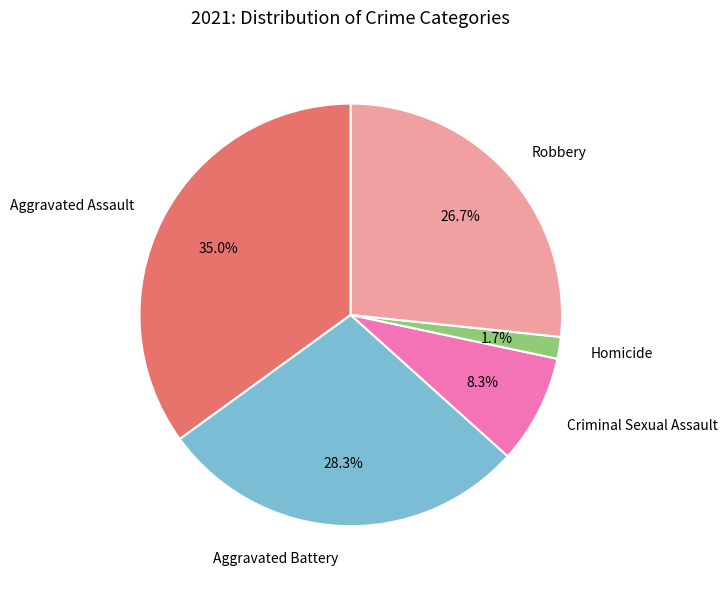

Is it true that Criminal Sexual Assault is 8% of the pie?

True